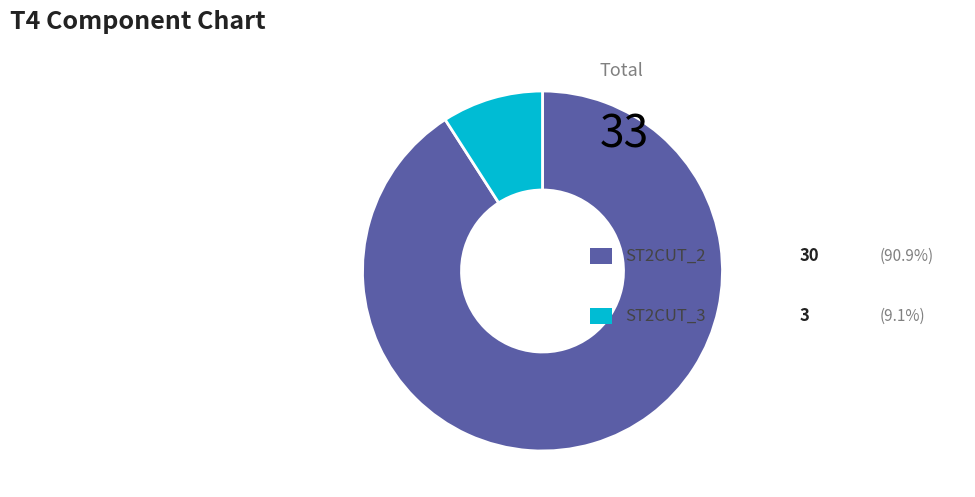

Does any single category account for the majority?

Yes